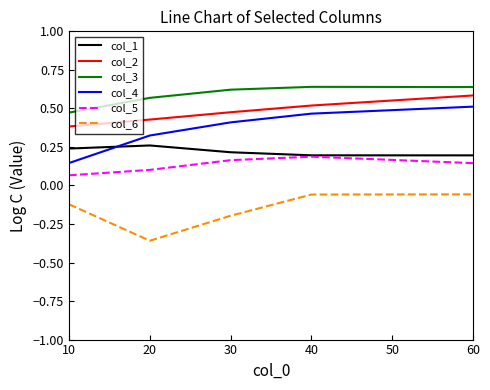

What is the sum of all col_2 values?

2.4